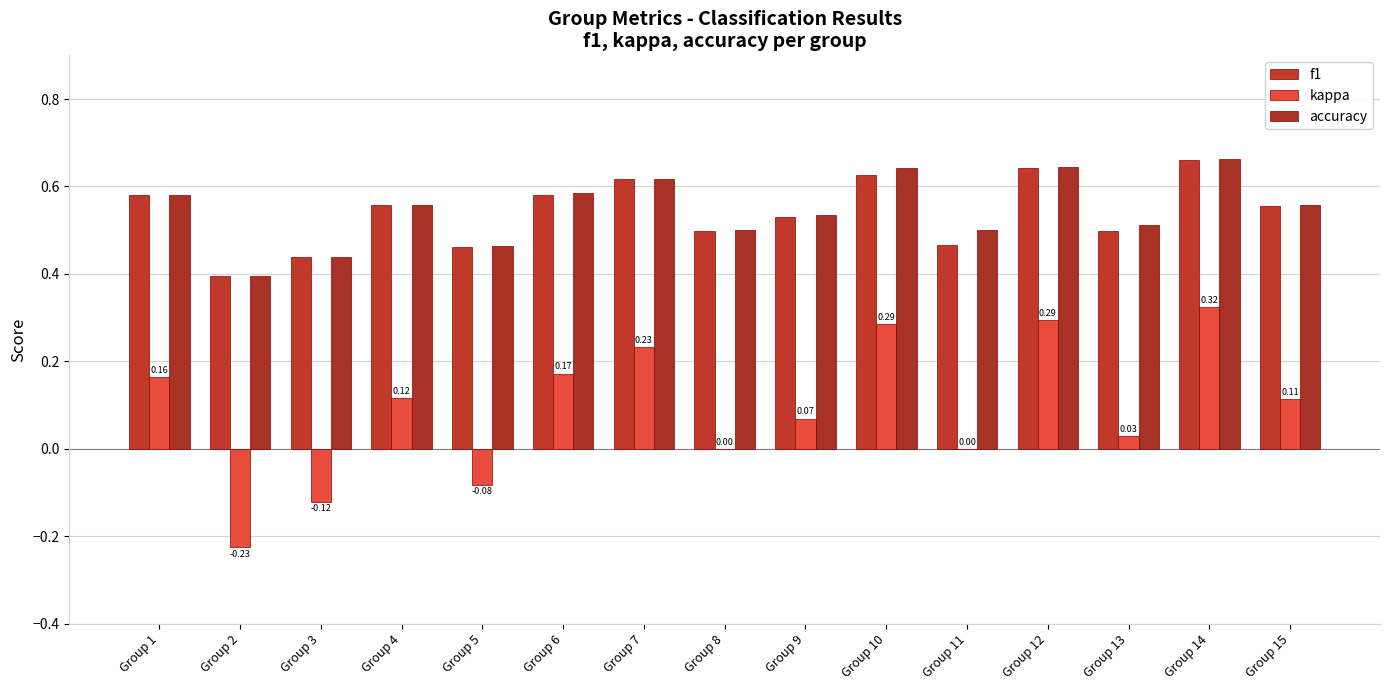

Where does the kappa series first go above 0?

Group 1